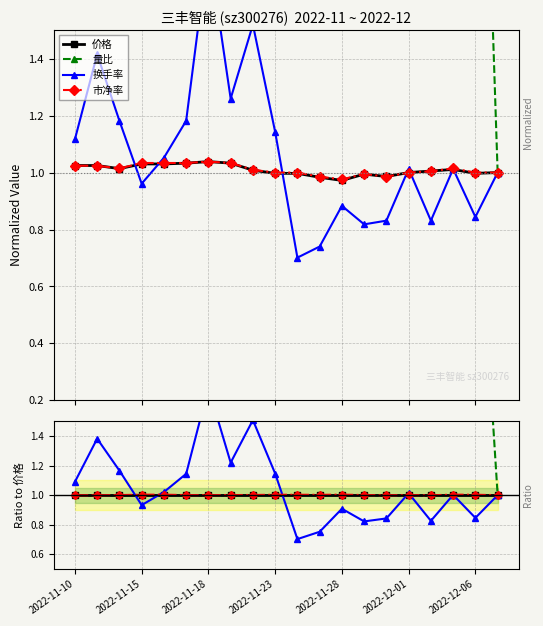

True or false: 量比 and 换手率 intersect in this chart.

False